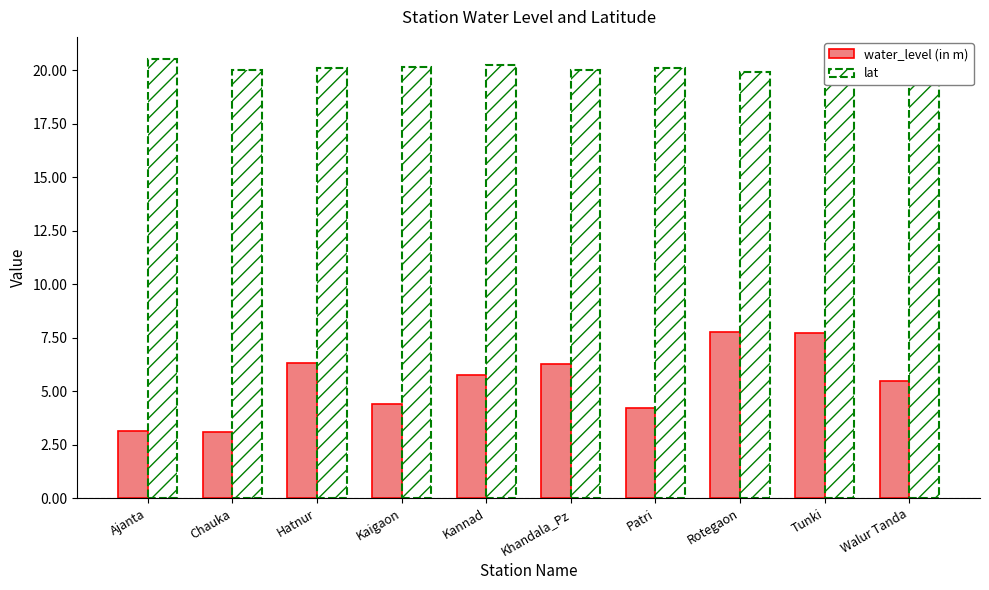

Does the chart contain stacked bars?

No